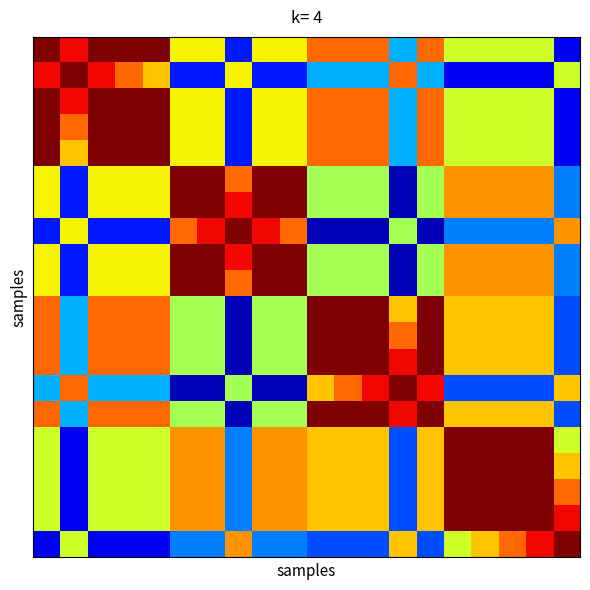

How many distinct data groups are displayed?

20